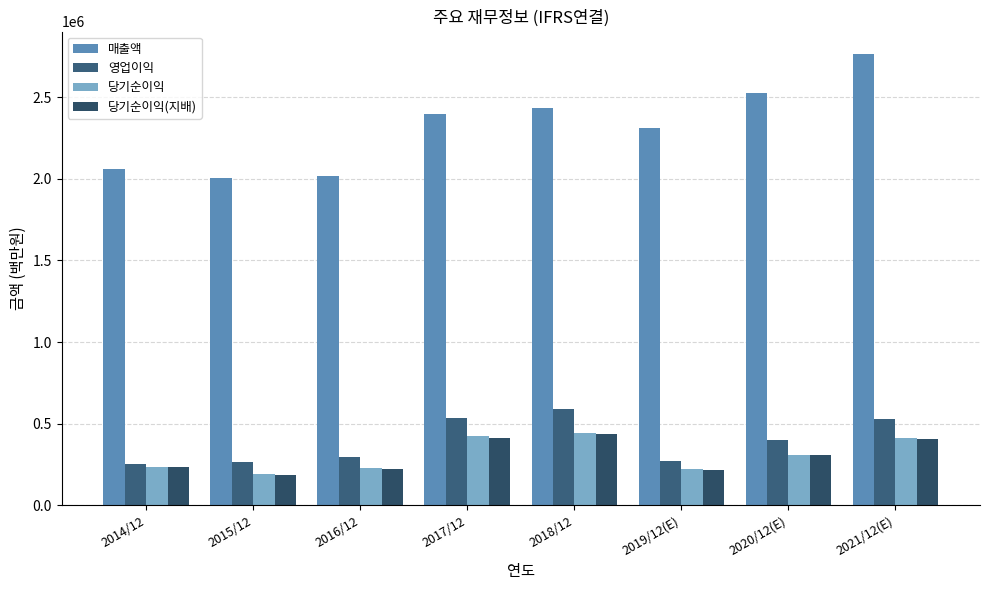

What is the sum of all 당기순이익 values?

2459608